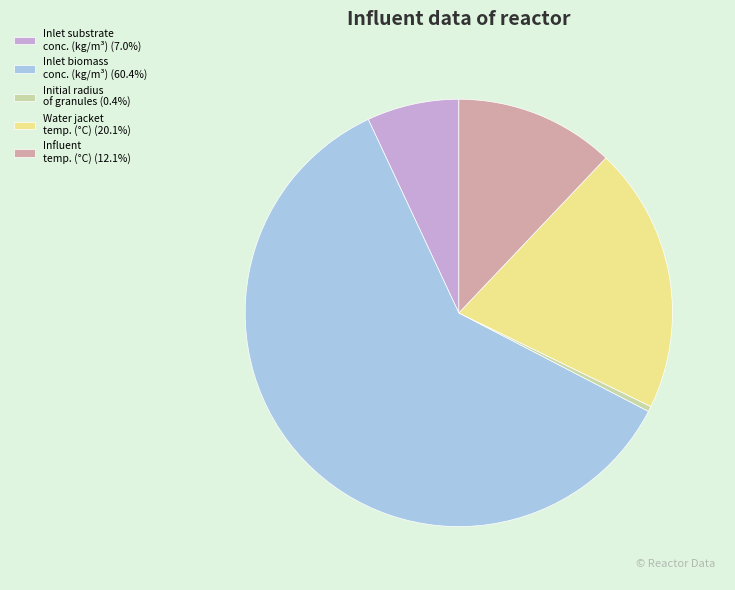

Does Inlet biomass conc. (kg/m³) (60.4%) represent more than half of the total?

Yes